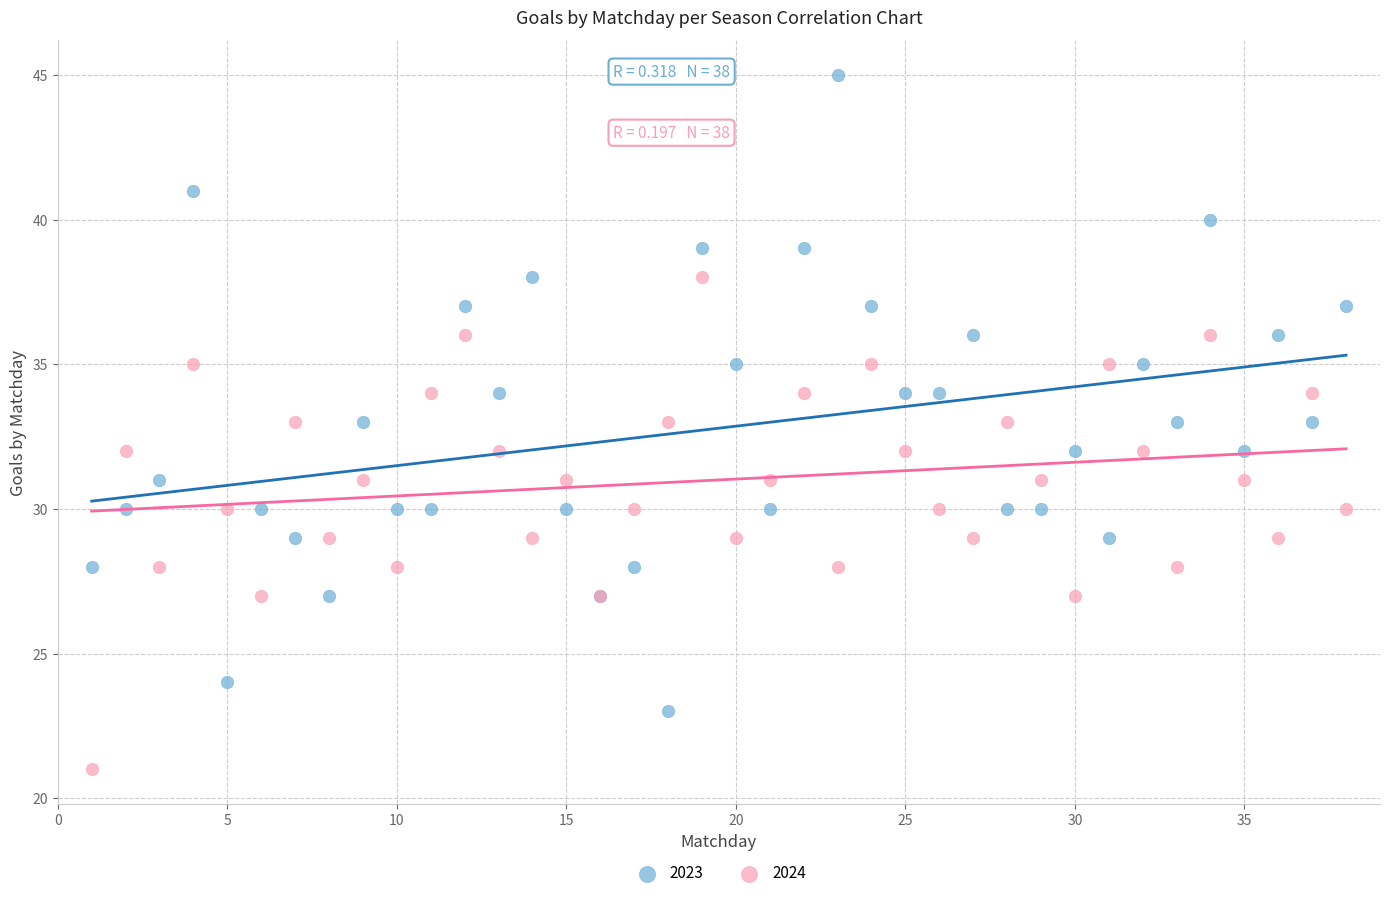

Which series reaches the maximum Y coordinate?

2023